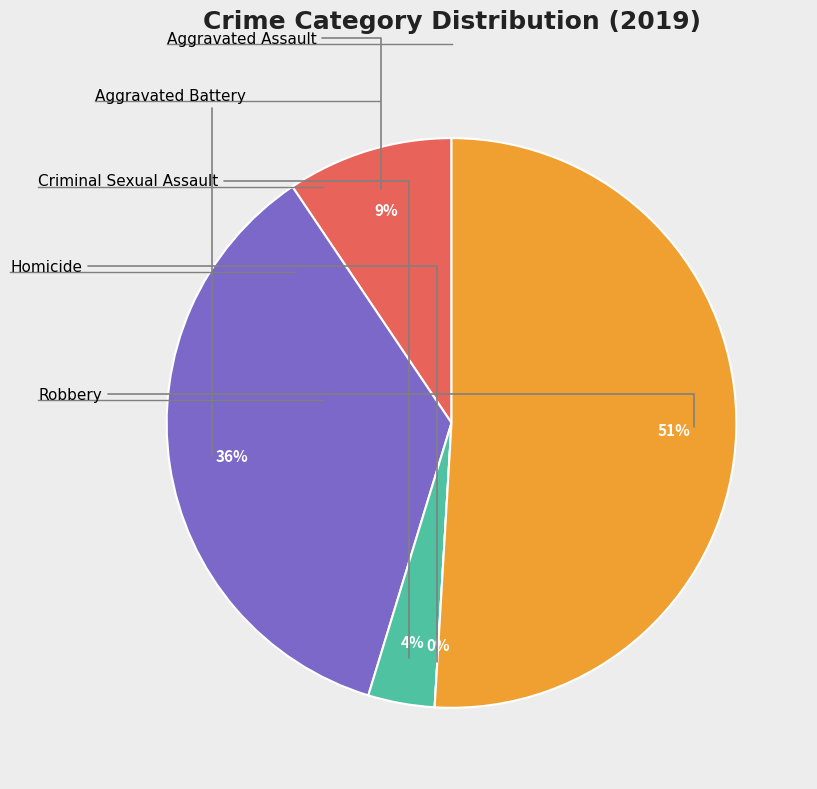

How much of the chart is everything except Aggravated Assault?

90.6%